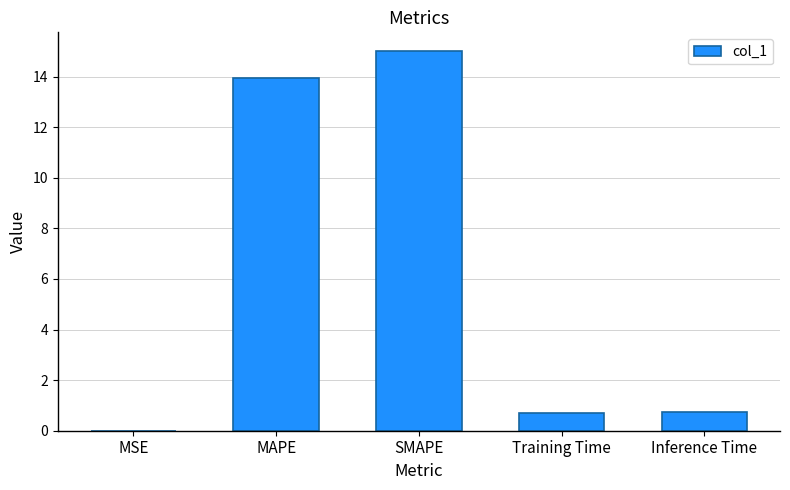

Which has a higher value, Training Time or MSE?

Training Time